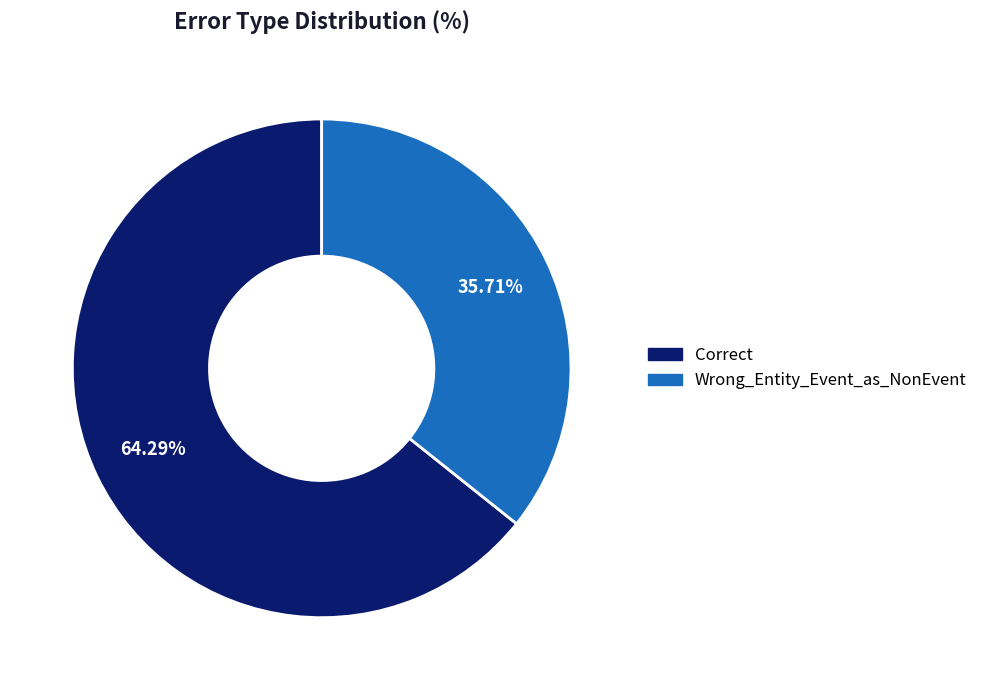

The Wrong_Entity_Event_as_NonEvent slice represents 27% of the pie. True or false?

False